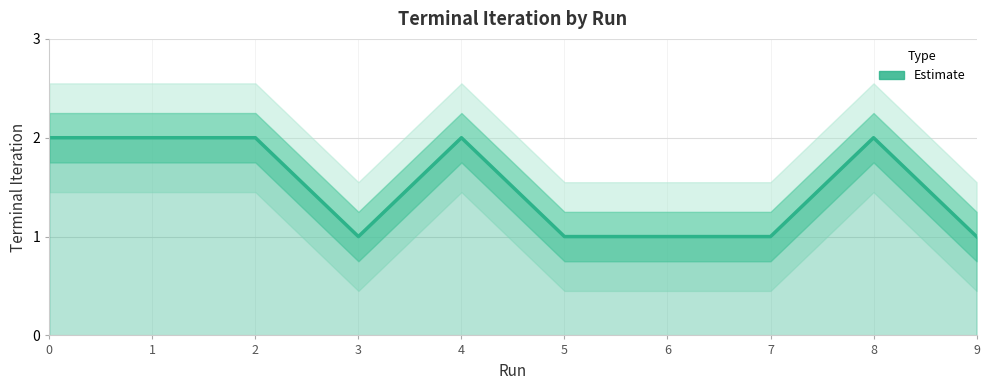

At which category does the data reach its first local valley?

3